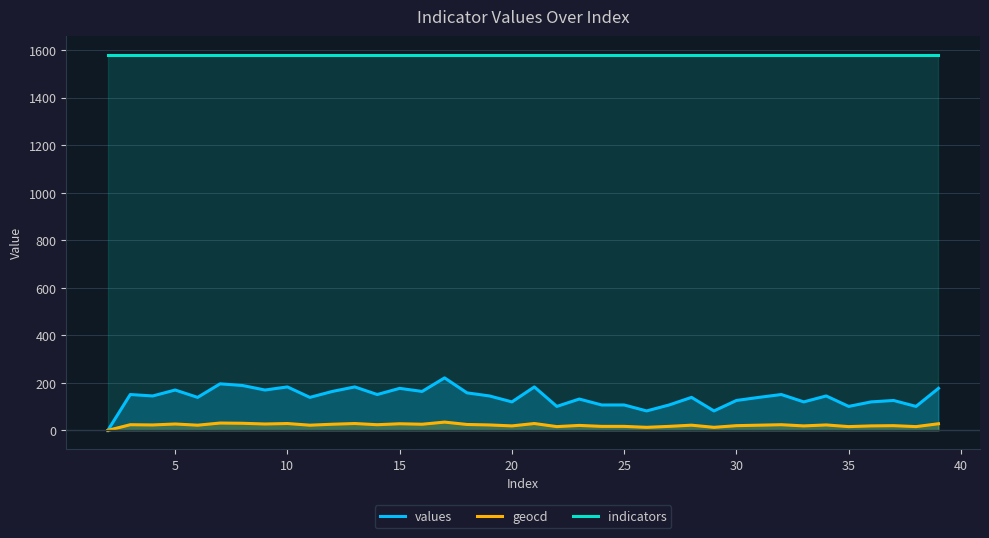

Which series has the largest total across all categories?

indicators